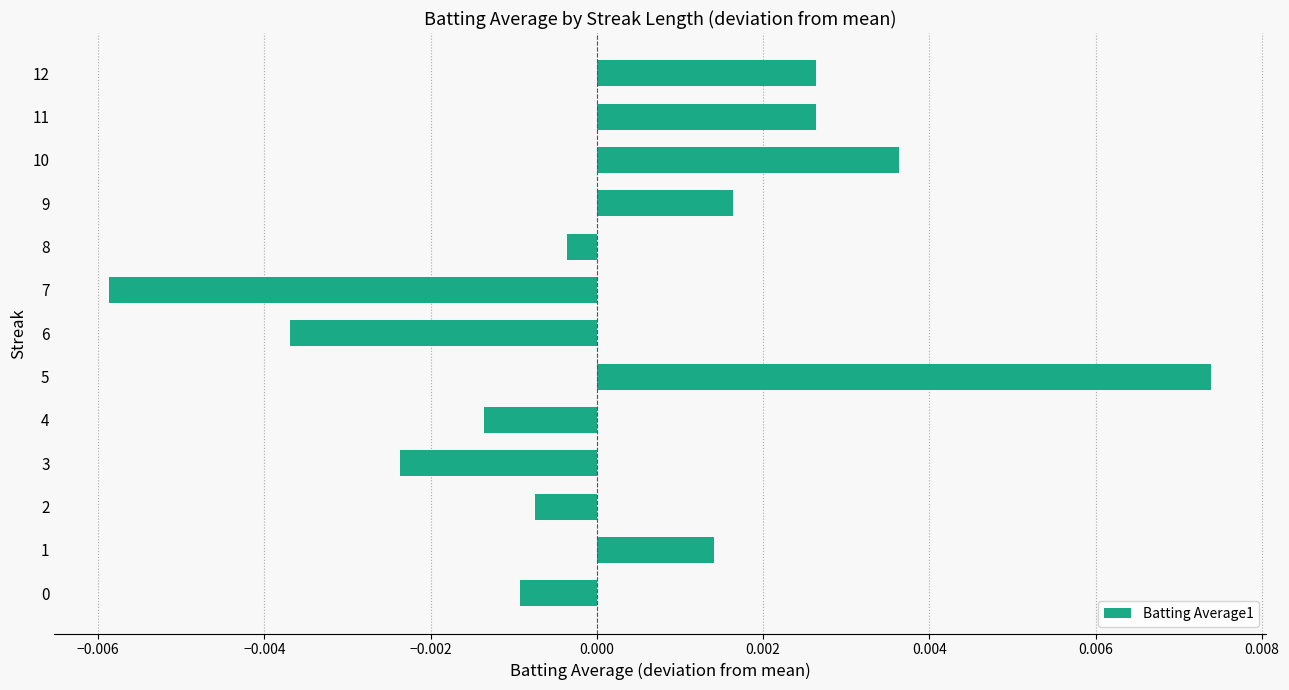

How many data points are less than 0?

7